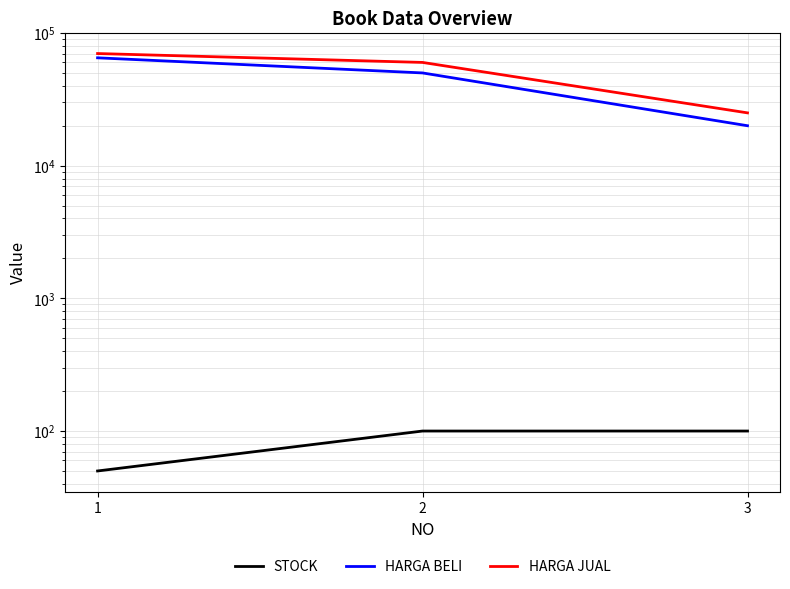

Which has a higher value, 3 or 1?

3